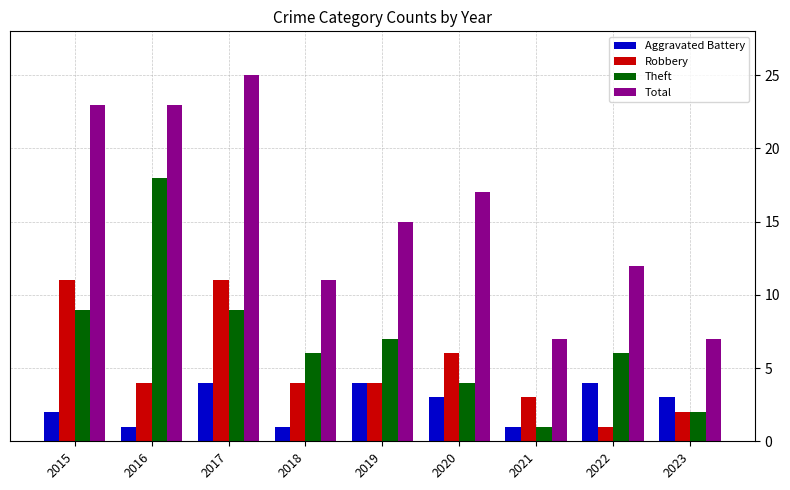

What is the total value across all series at 2021?

12